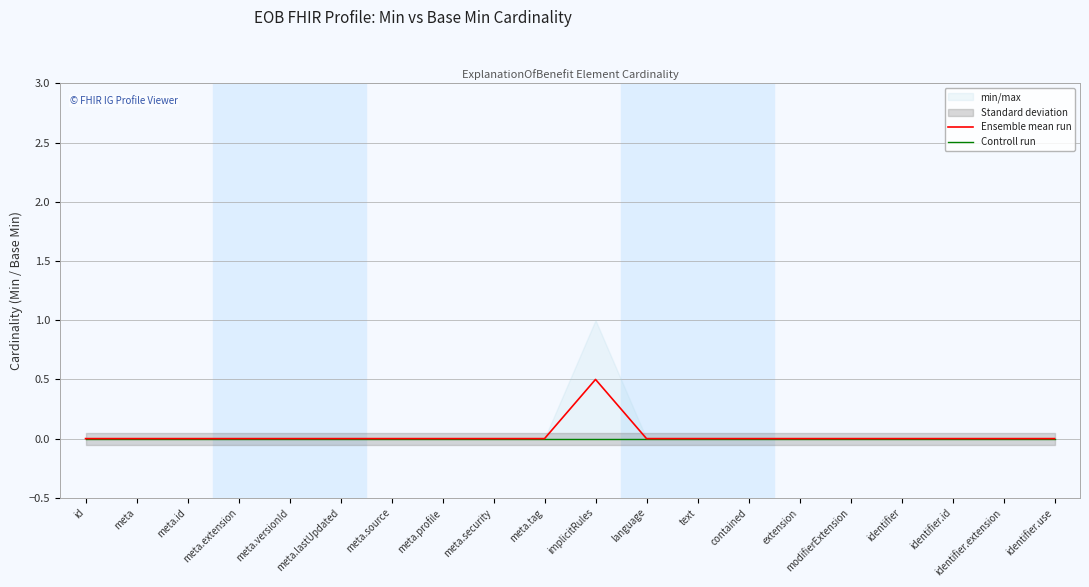

Between extension and identifier.extension, which series saw the biggest shift?

Ensemble mean run